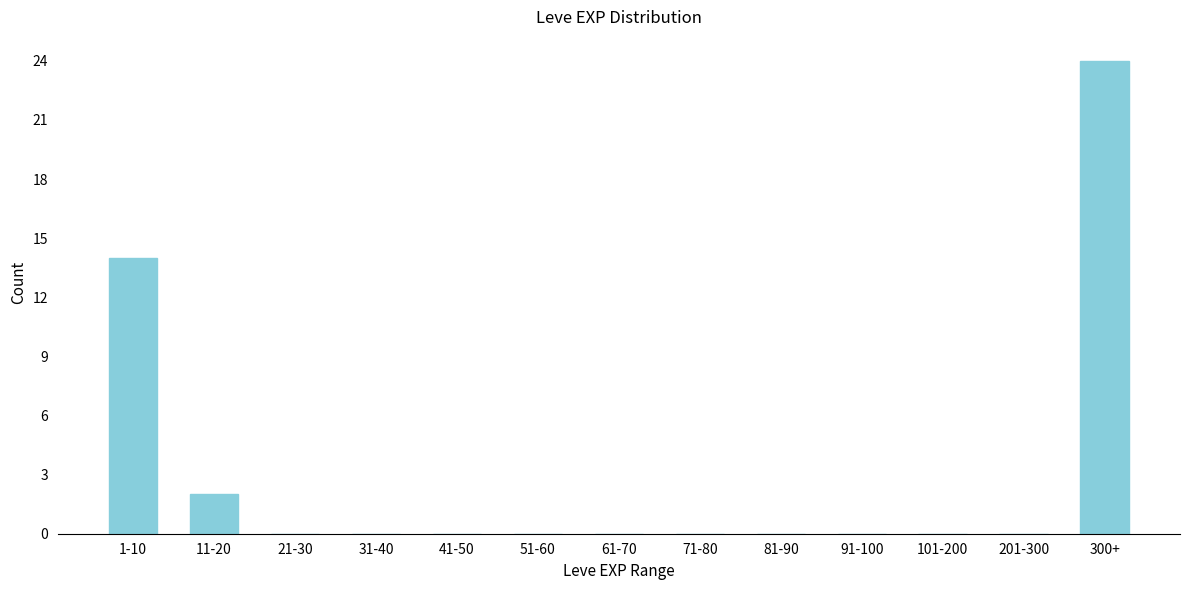

Reading left to right, transcribe all the data shown in this chart.

1-10=14	11-20=2	21-30=0	31-40=0	41-50=0	51-60=0	61-70=0	71-80=0	81-90=0	91-100=0	101-200=0	201-300=0	300+=24